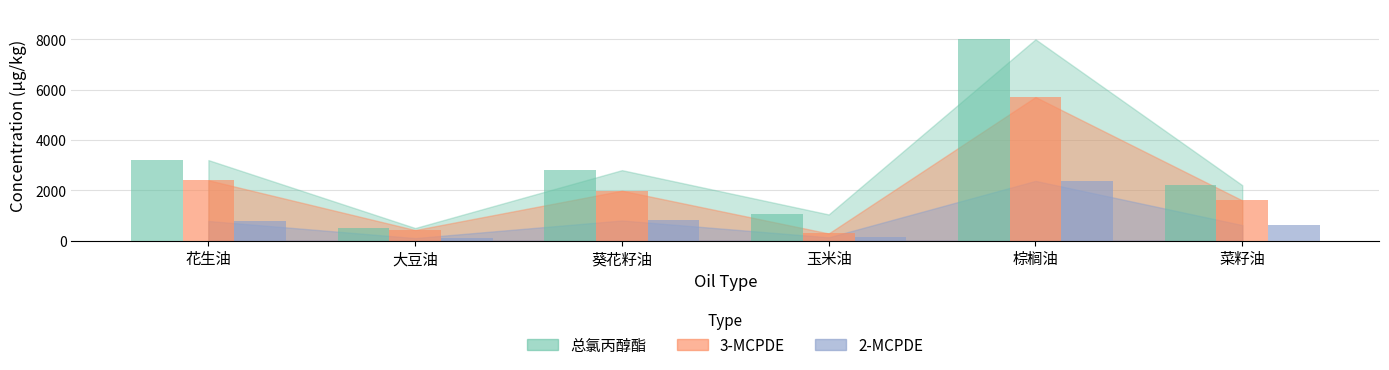

What is the average value of the 总氯丙醇酯 series?

2957.5